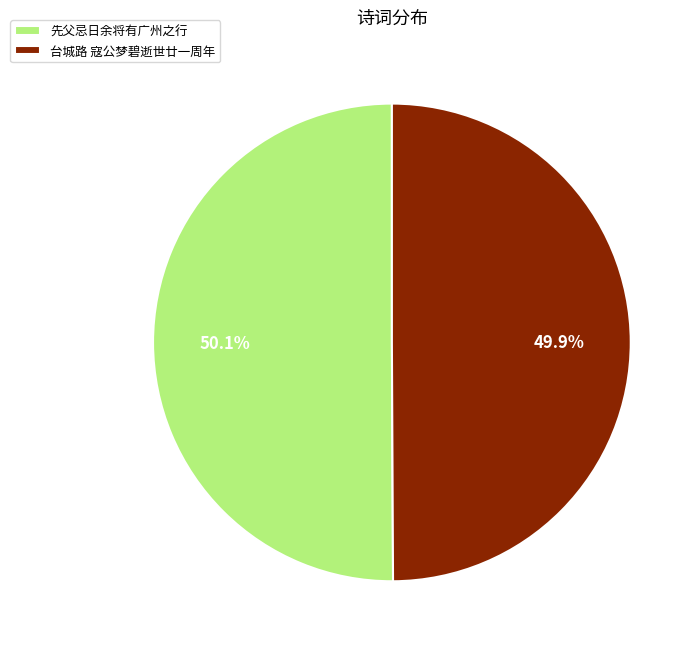

What is the ratio of the value at 台城路 寇公梦碧逝世廿一周年 to the value at 先父忌日余将有广州之行?

1.0